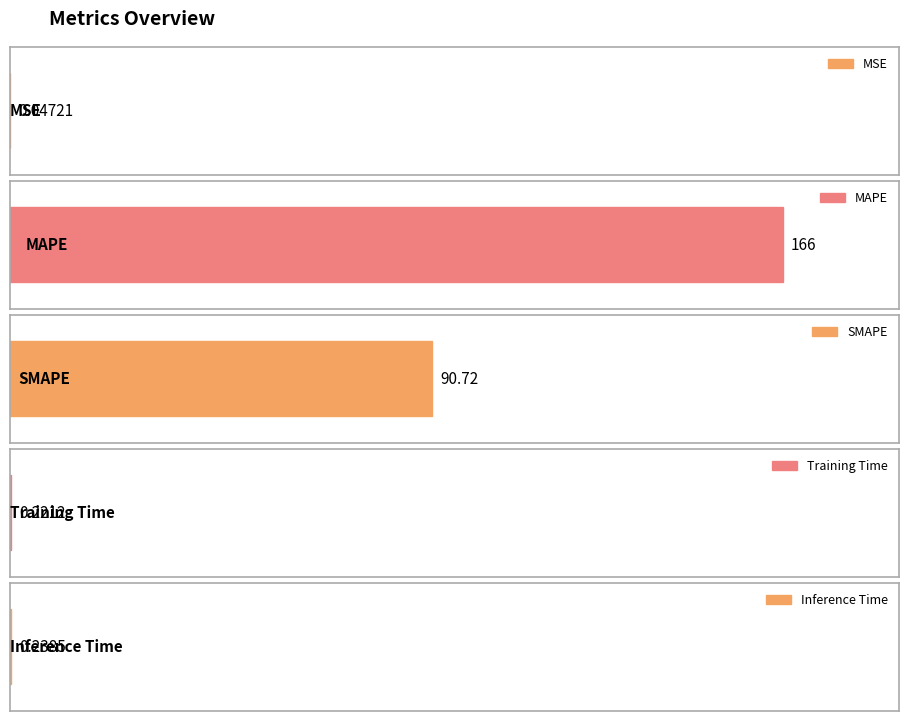

What is the sum of all values?

257.3